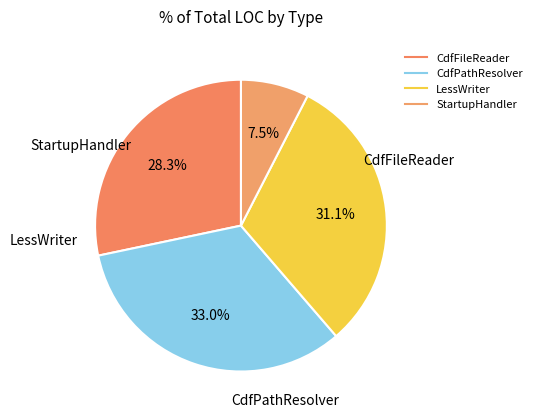

What is the smallest slice in the pie chart?

StartupHandler